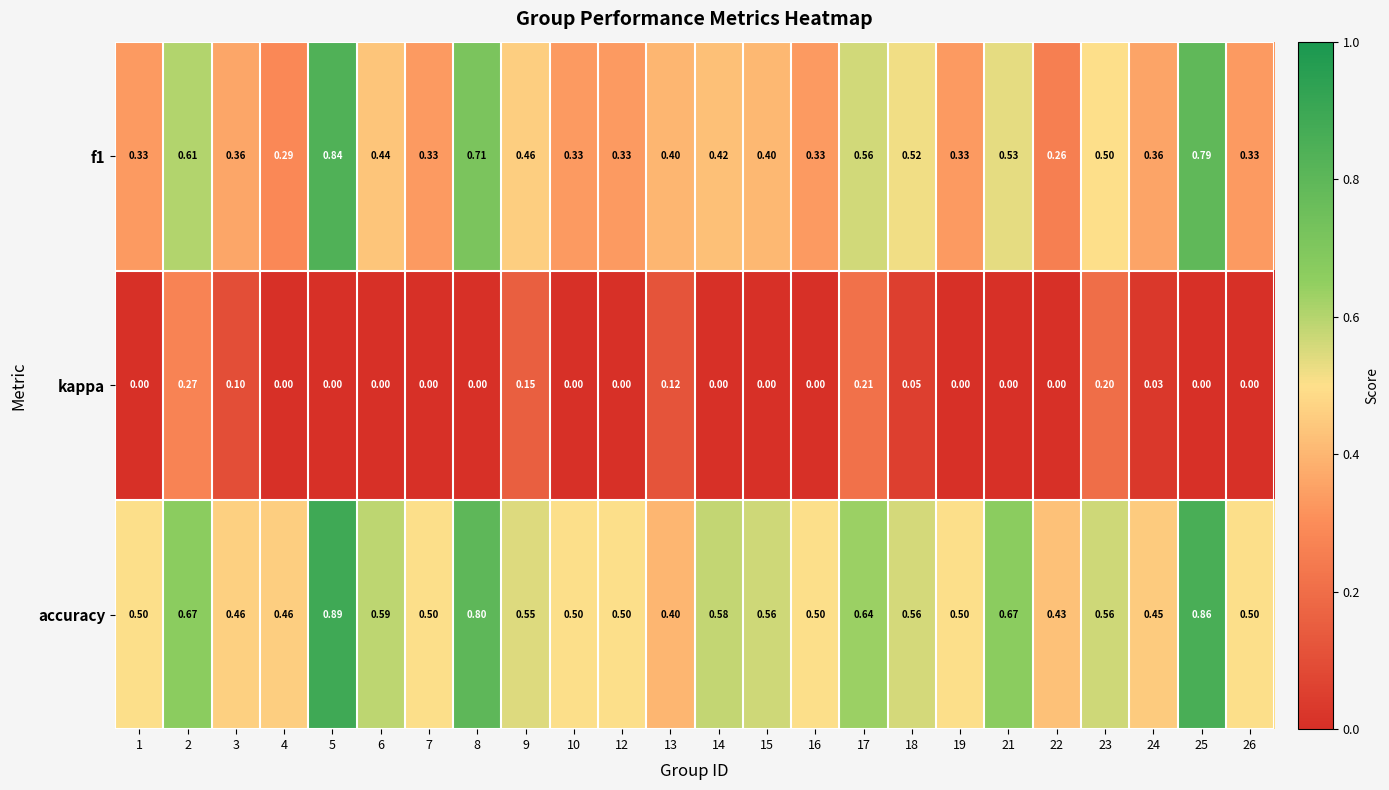

What is the spread (max minus min) of values at 23?

0.4